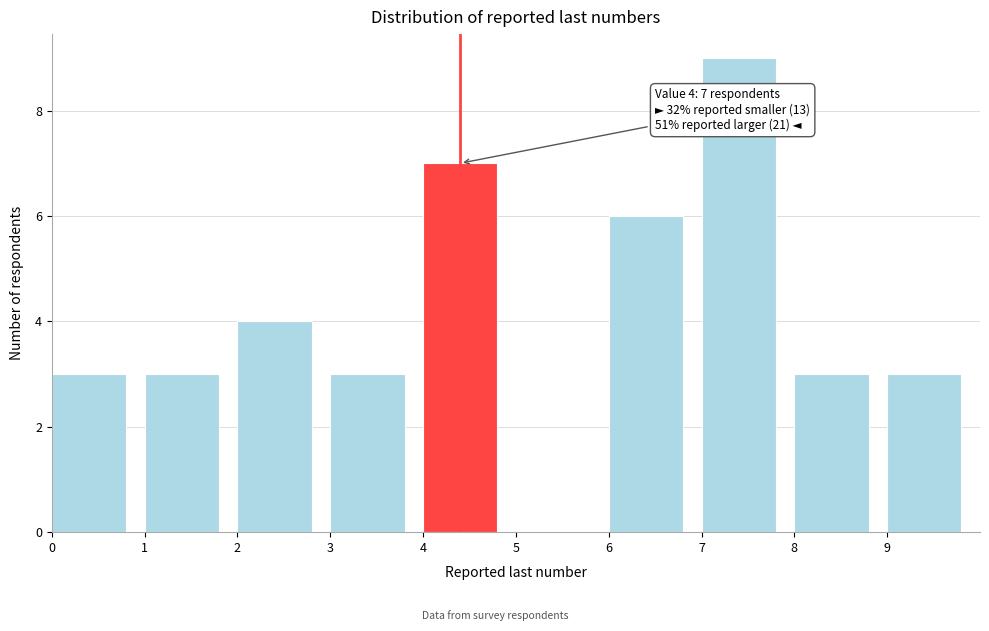

Which range on the x-axis has the tallest bar?

7 to 8